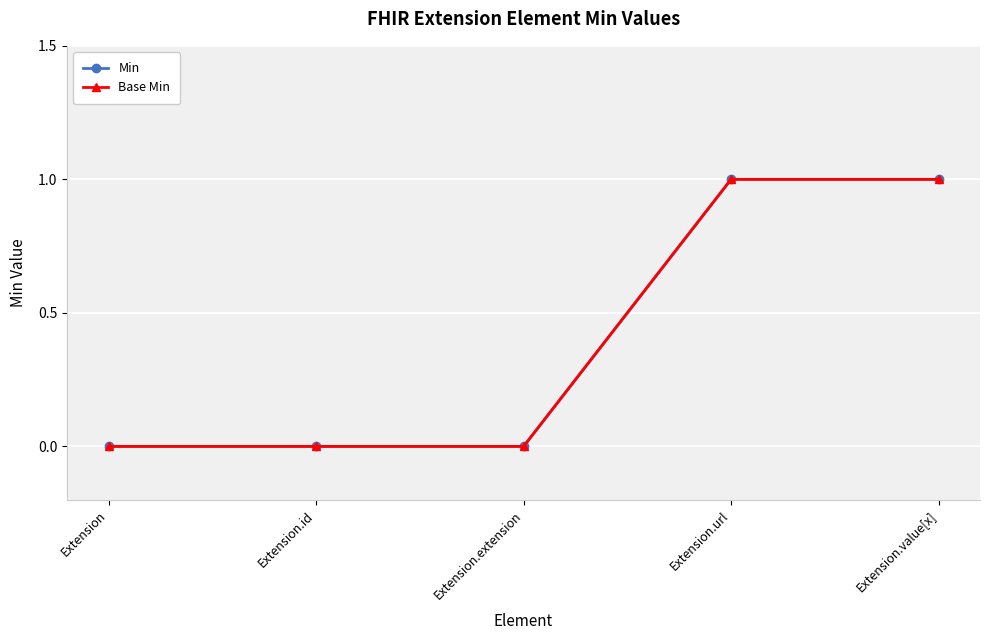

What is the total value across all series at Extension.url?

2